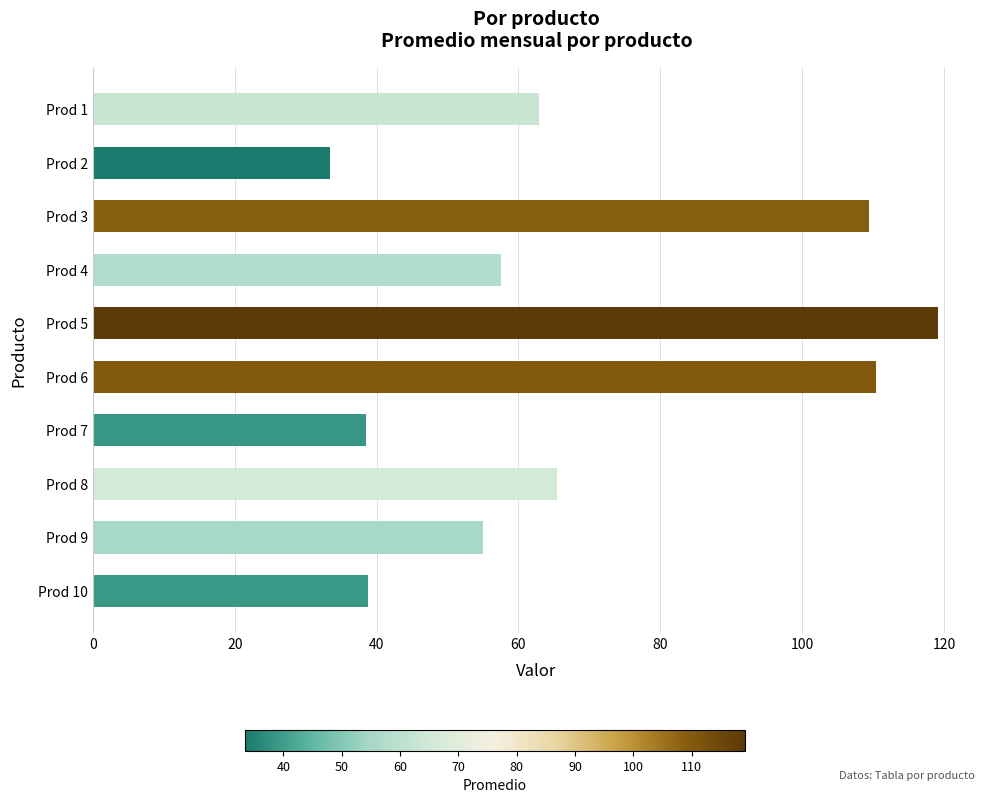

Which category has the lowest value across all series?

Prod 2